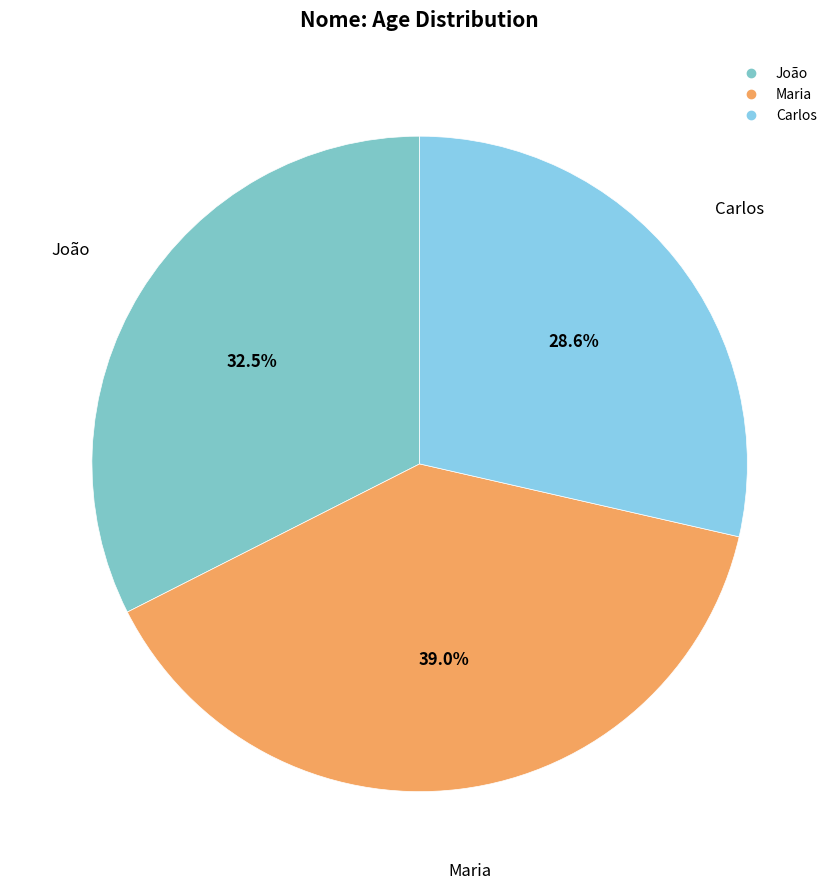

What is the largest slice in the pie chart?

Maria